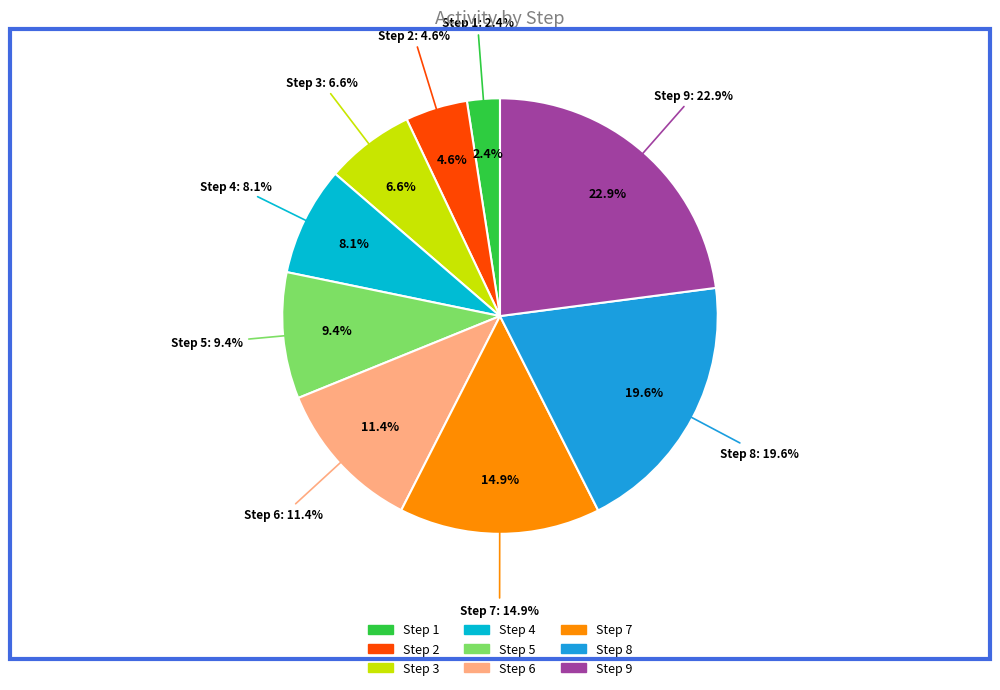

Rank the categories by value from lowest to highest.

Step 1, Step 2, Step 3, Step 4, Step 5, Step 6, Step 7, Step 8, Step 9